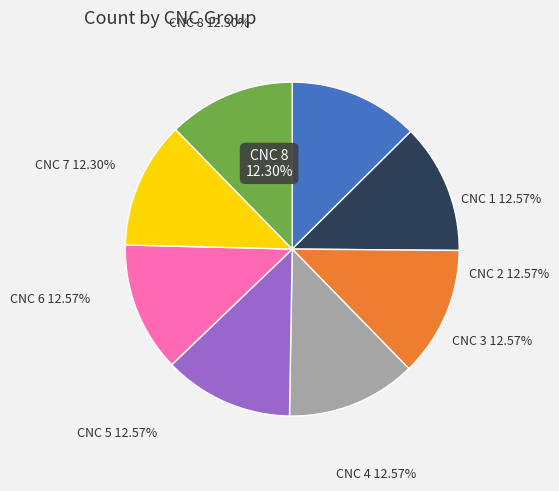

Does 6 represent more than half of the total?

No